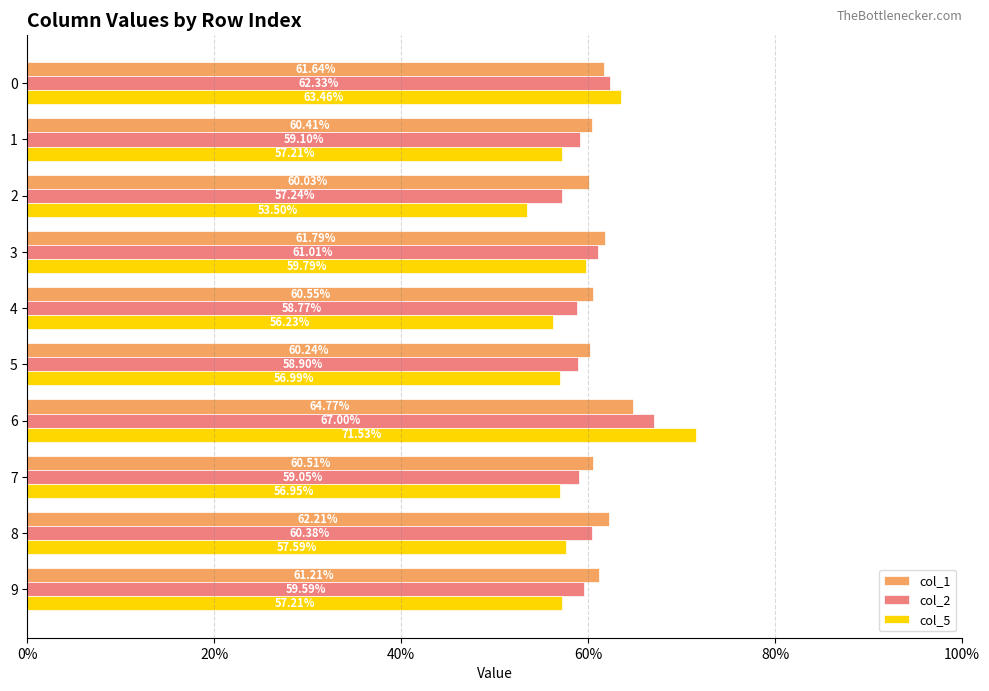

Which series has the largest range (max minus min)?

col_5